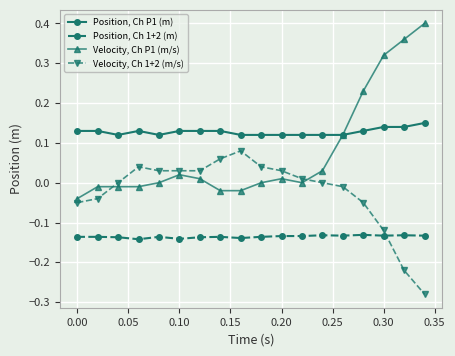

True or false: Position, Ch 1+2 (m) and Position, Ch P1 (m) intersect in this chart.

False